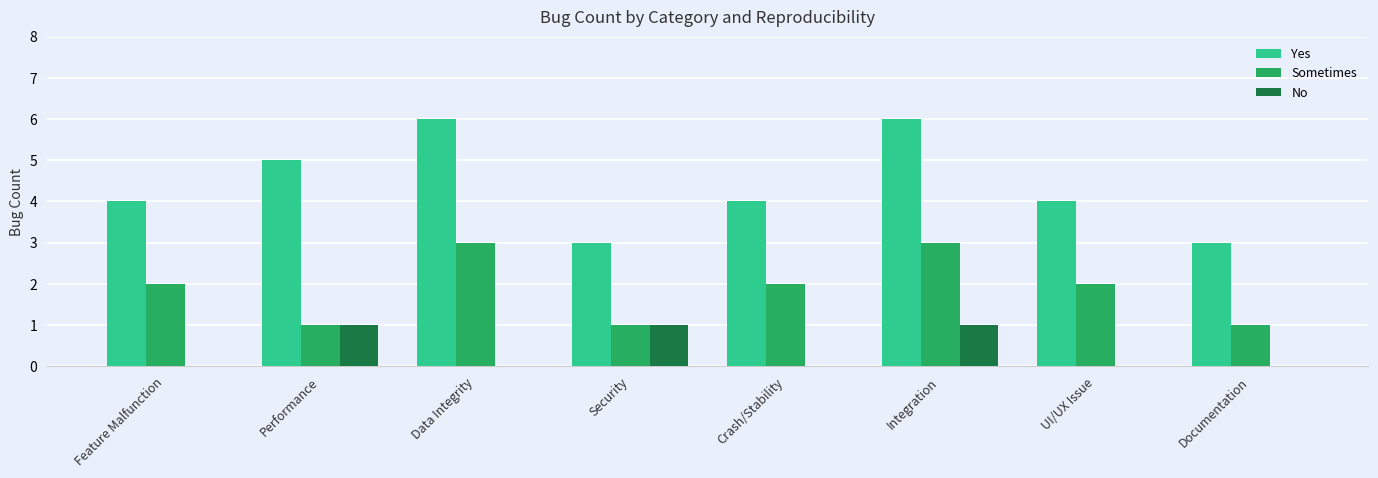

What value does the Yes series have at Integration?

6